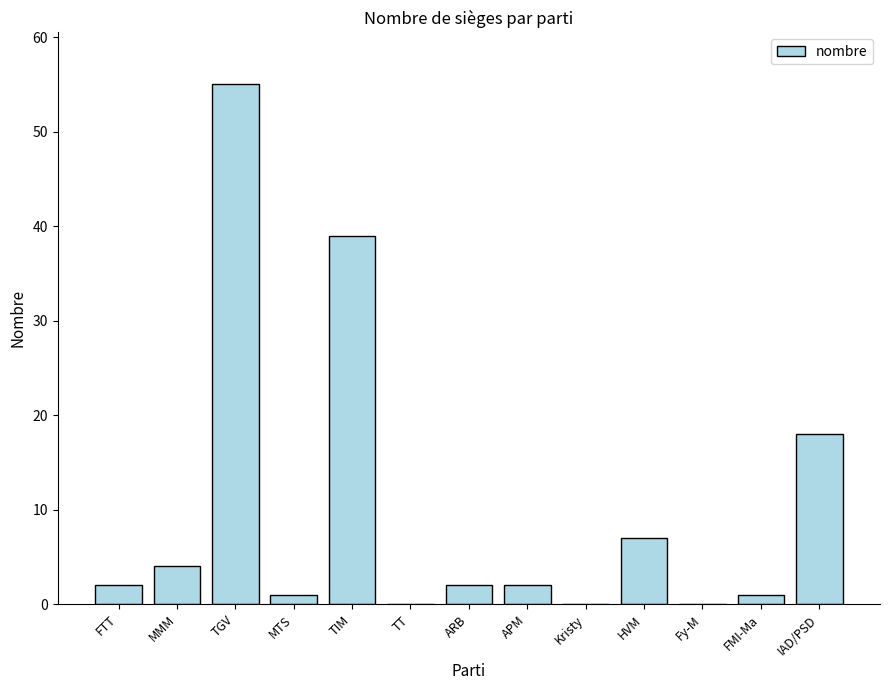

What is the sum of all values?

131